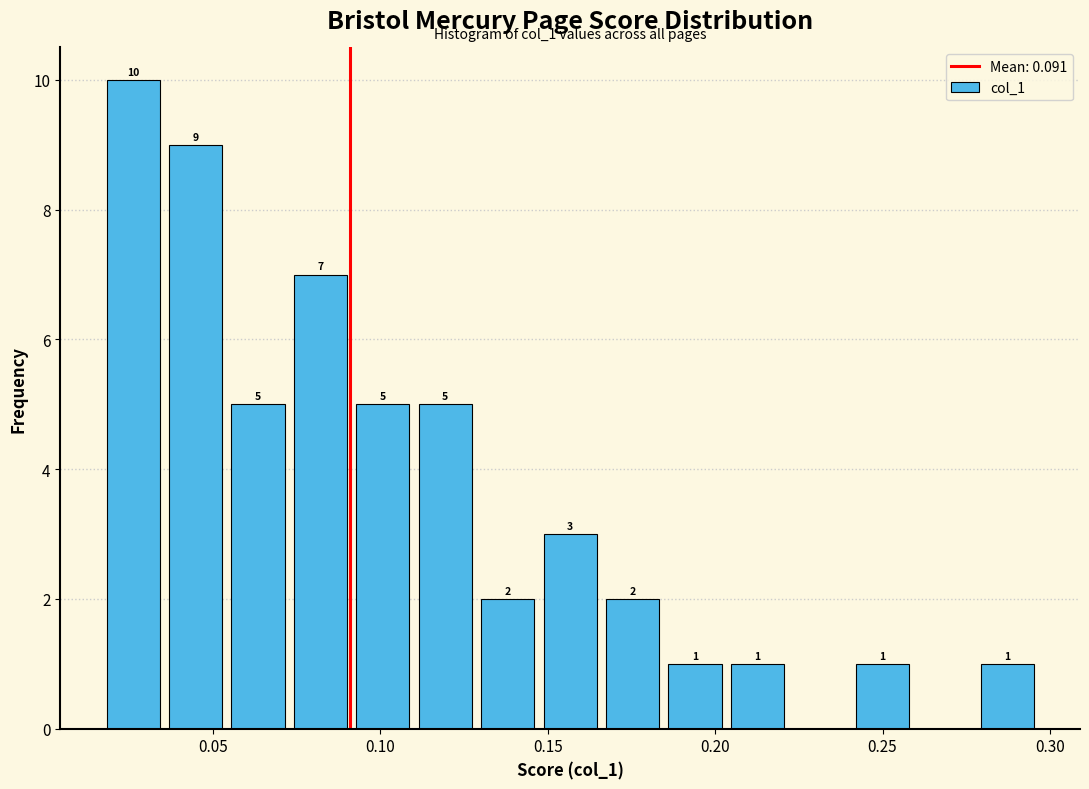

Read against the x-axis, roughly where is the centre of the tallest bar?

0.025